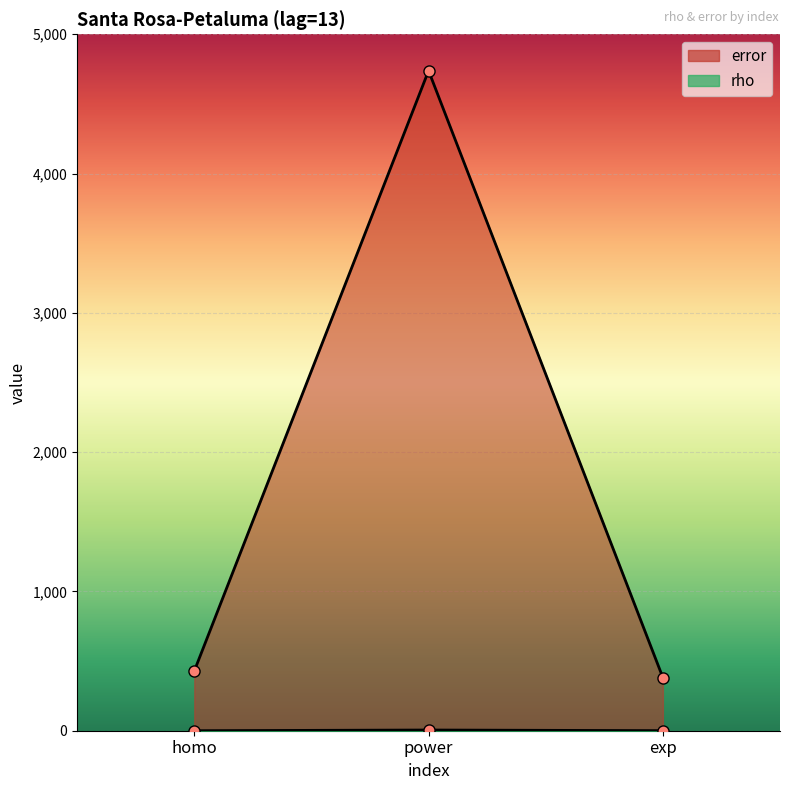

How many lines are shown in the chart?

2